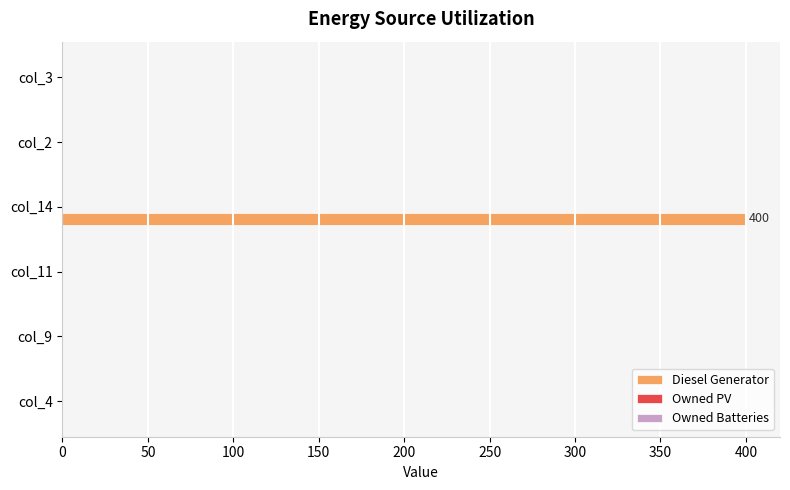

Reading bottom to top, transcribe all the data shown in this chart.

col_4=0	col_9=0	col_11=0	col_14=400	col_2=0	col_3=0